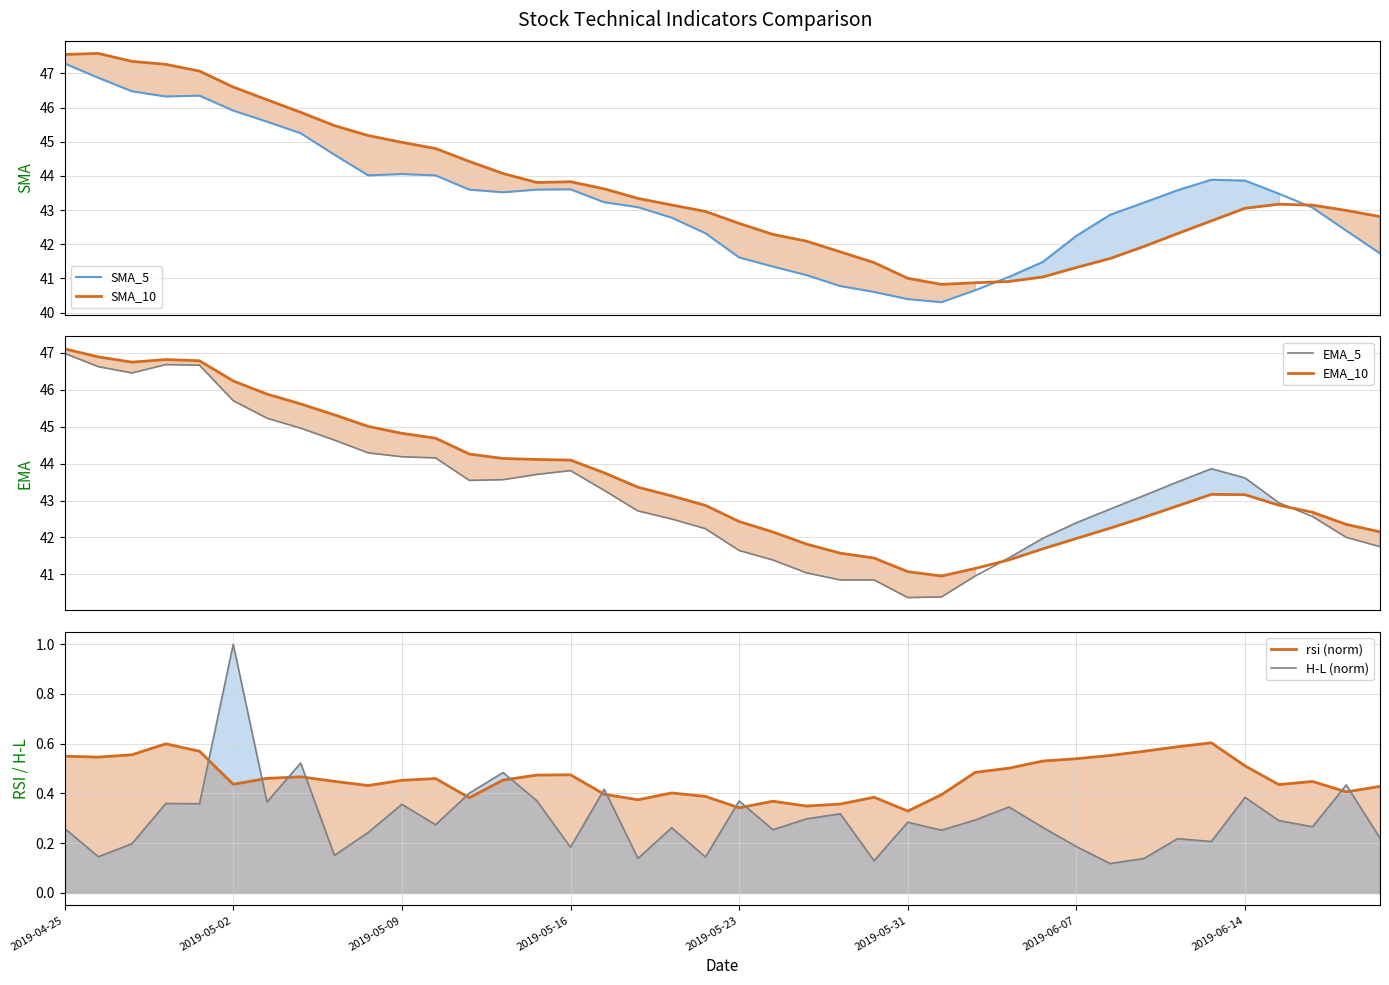

Which series changed the most between 14 and 16?

EMA_5